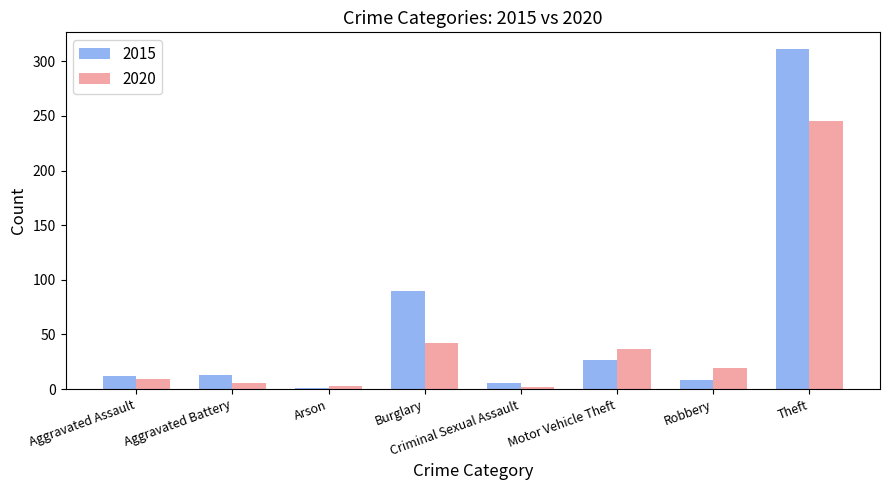

True or false: 2015 has a value of 472 at Theft.

False